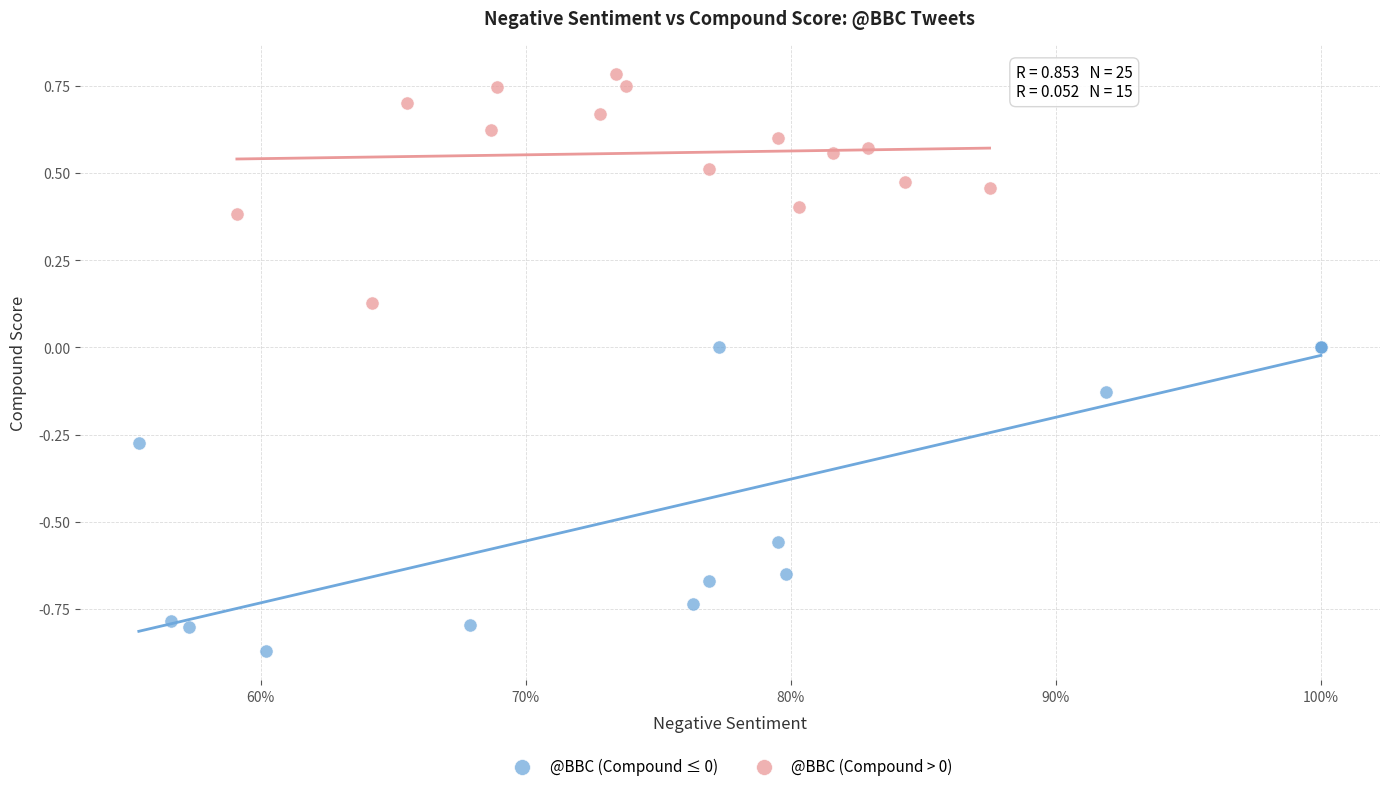

Which series has the widest spread of Y values?

@BBC (Compound ≤ 0)